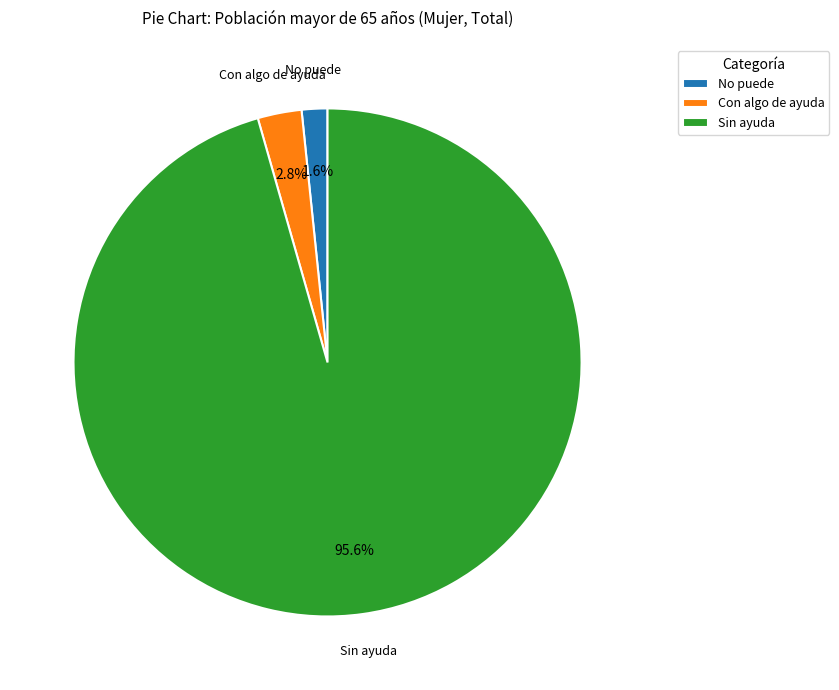

What is the largest slice in the pie chart?

Sin ayuda